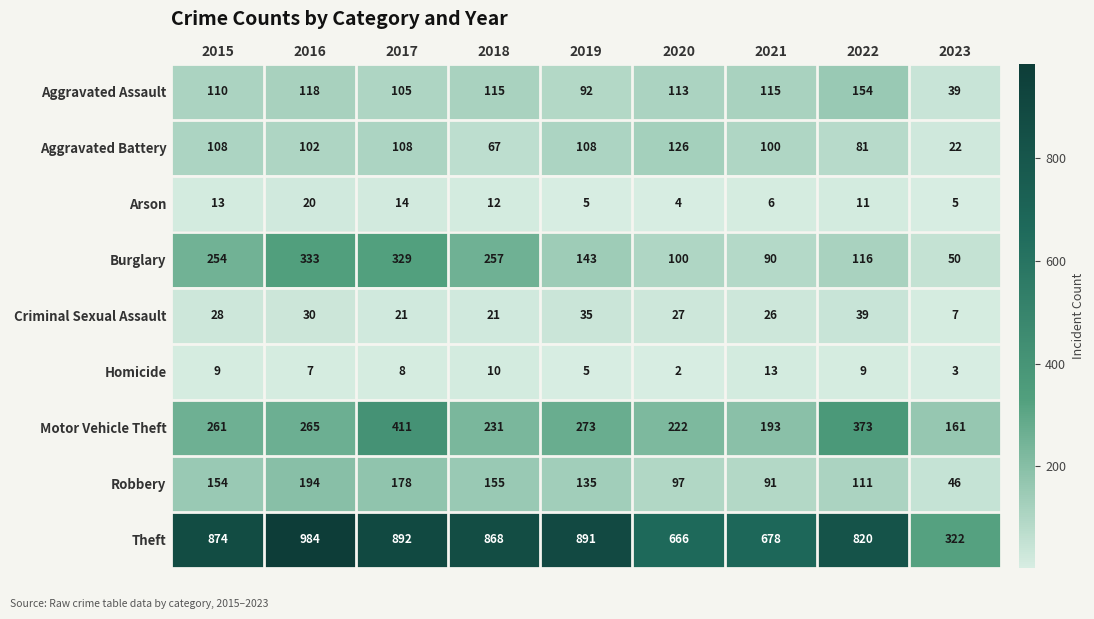

Rank the series by their maximum value, from highest to lowest.

Theft, Motor Vehicle Theft, Burglary, Robbery, Aggravated Assault, Aggravated Battery, Criminal Sexual Assault, Arson, Homicide